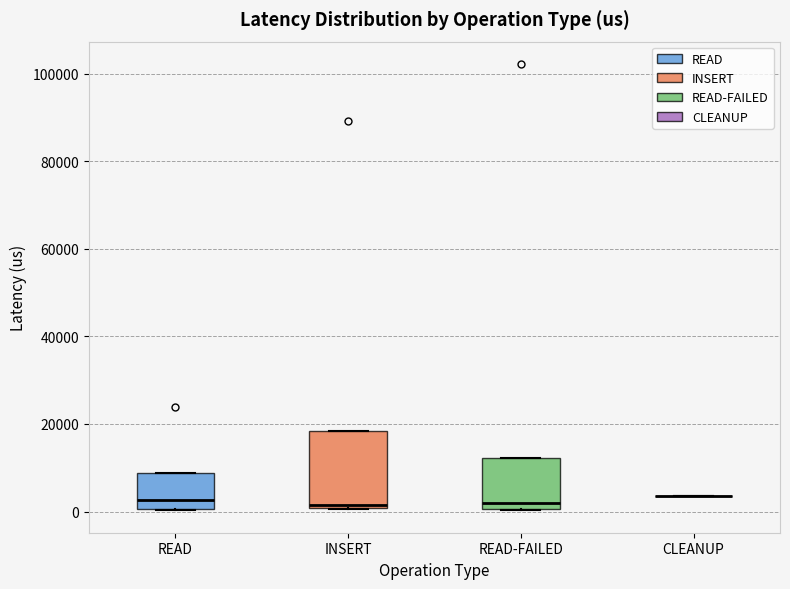

Reading left to right, read every box against the y-axis: the position of its median line, the range the box covers, and the ends of its whiskers. The values are not printed on the chart, so give them approximately, as read against the axis.

READ: median 2000, box 0 to 8000, whiskers 0 to 8000
INSERT: median 2000, box 0 to 18000, whiskers 0 to 18000
READ-FAILED: median 2000, box 0 to 12000, whiskers 0 to 12000
CLEANUP: box collapsed to a line at 4000, whiskers 4000 to 4000